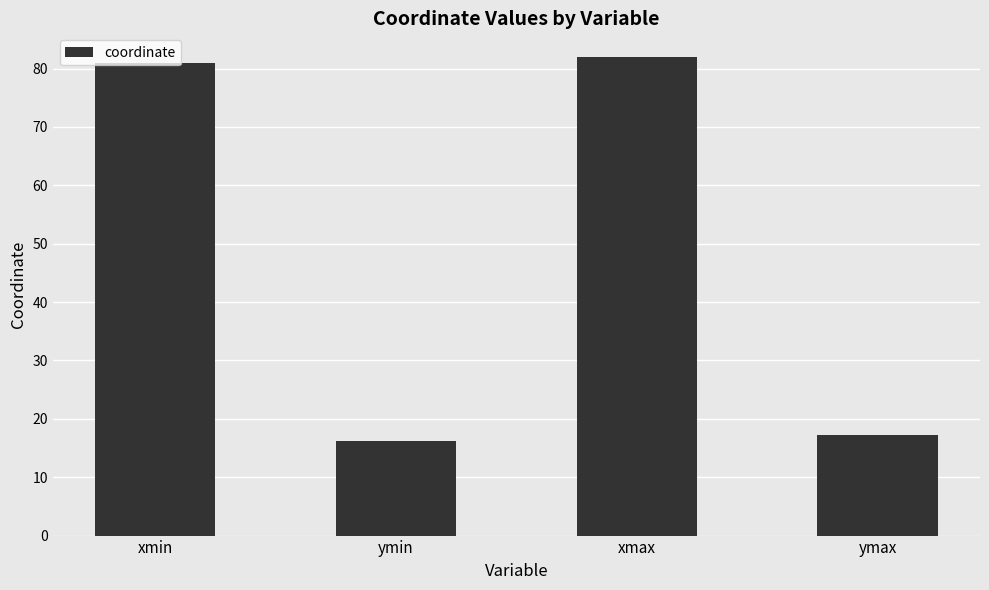

What is the greatest value displayed?

81.9